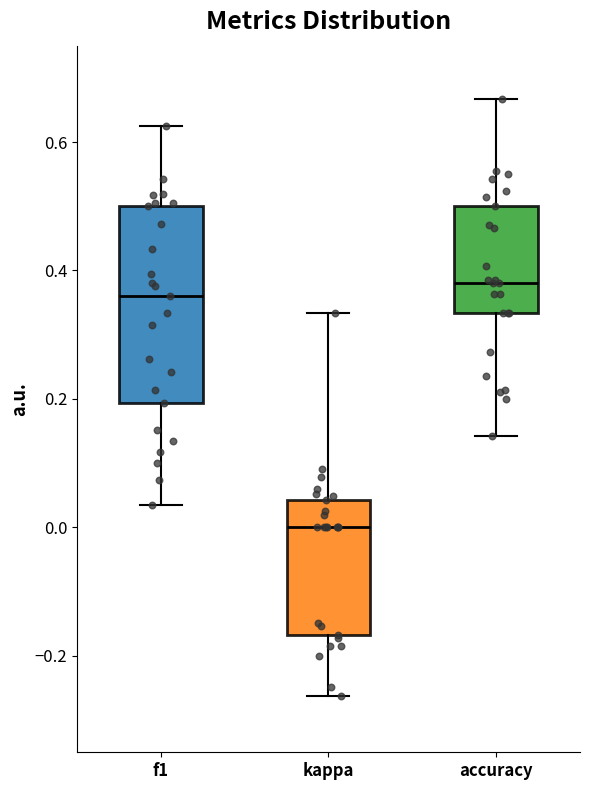

Reading left to right, transcribe this box plot: for each box, give where its median line is, the range the box spans, and where its two whiskers end, as read against the y-axis. The values are not printed on the chart, so give them approximately, as read against the axis.

f1: median 0.36, box 0.20 to 0.50, whiskers 0.04 to 0.62
kappa: median 0.00, box -0.16 to 0.04, whiskers -0.26 to 0.34
accuracy: median 0.38, box 0.34 to 0.50, whiskers 0.14 to 0.66